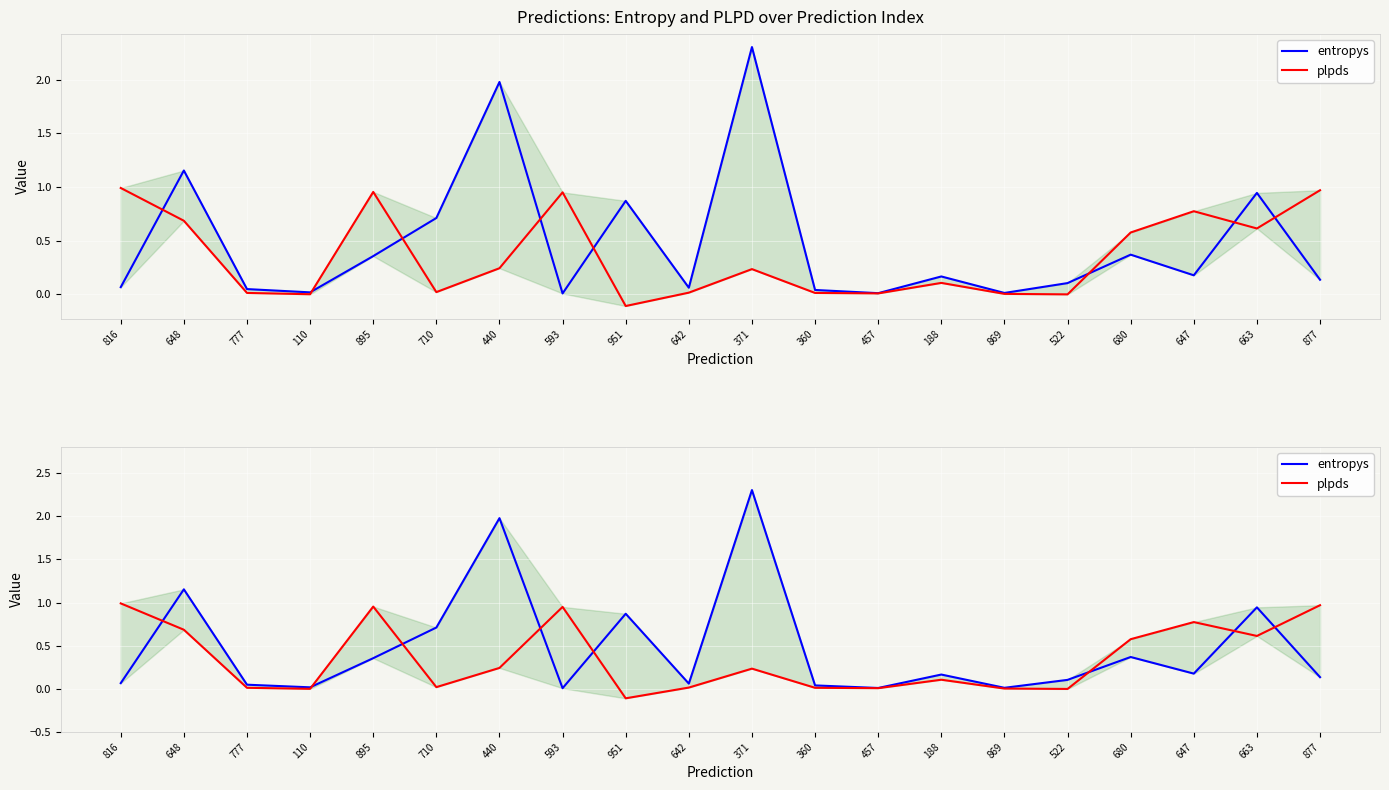

Reading left to right, extract all data points from this chart.

entropys: 816=0.1	648=1.2	777=0.0	110=0.0	895=0.4	710=0.7	440=2.0	593=0.0	951=0.9	642=0.1	371=2.3	360=0.0	457=0.0	188=0.2	869=0.0	522=0.1	680=0.4	647=0.2	663=0.9	877=0.1
plpds: 816=1.0	648=0.7	777=0.0	110=-0.0	895=1.0	710=0.0	440=0.2	593=0.9	951=-0.1	642=0.0	371=0.2	360=0.0	457=0.0	188=0.1	869=0.0	522=-0.0	680=0.6	647=0.8	663=0.6	877=1.0